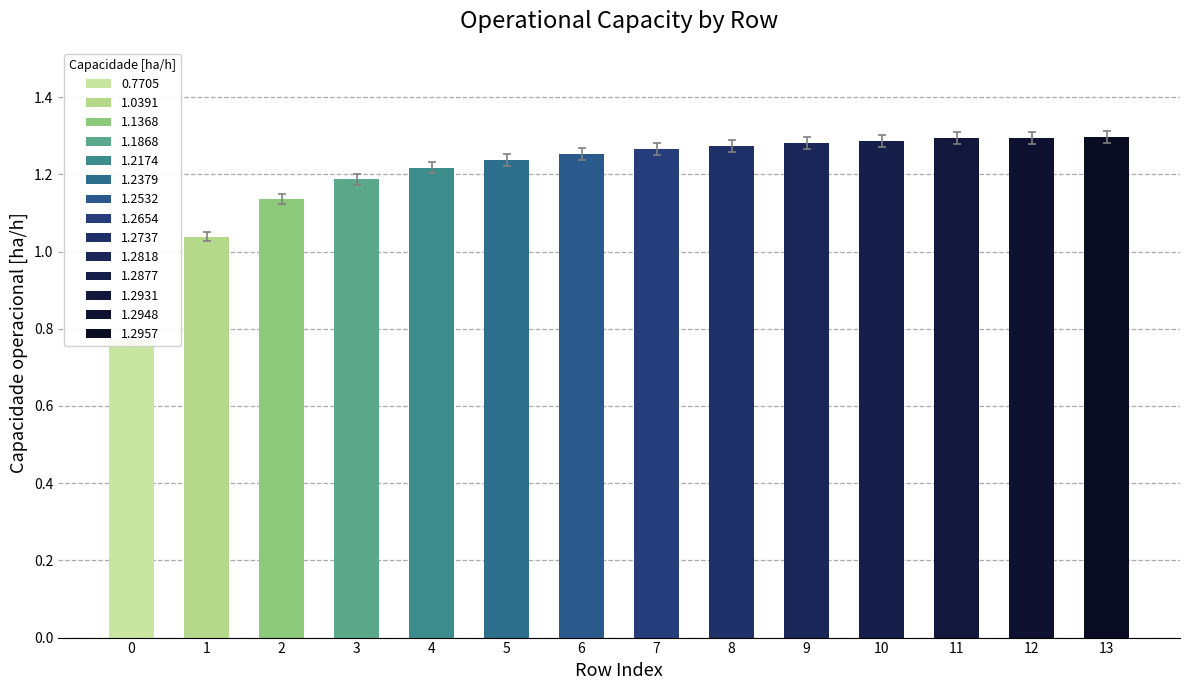

What is the approximate value at 7?

1.3